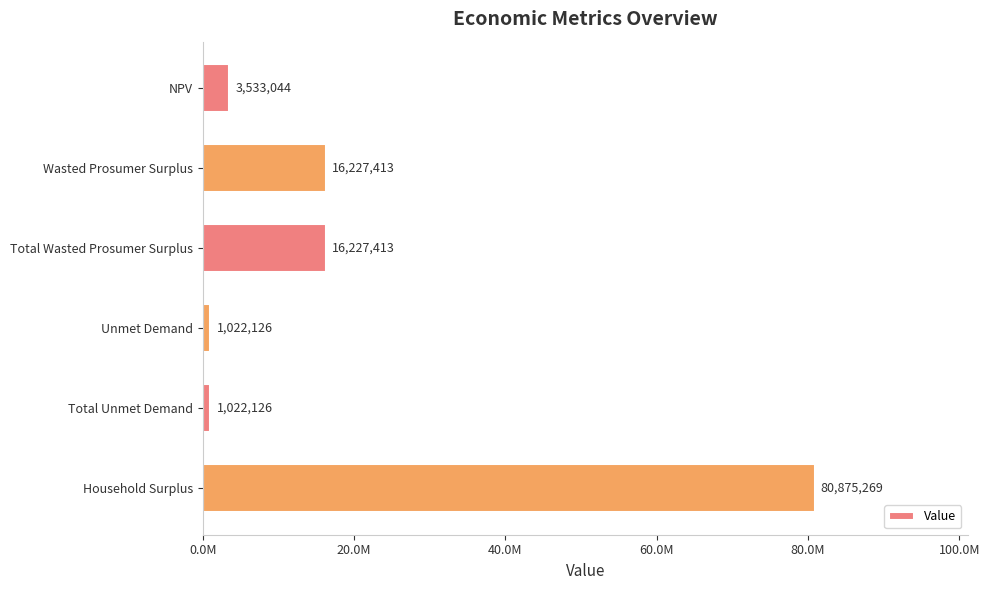

Does the chart contain any negative values?

No